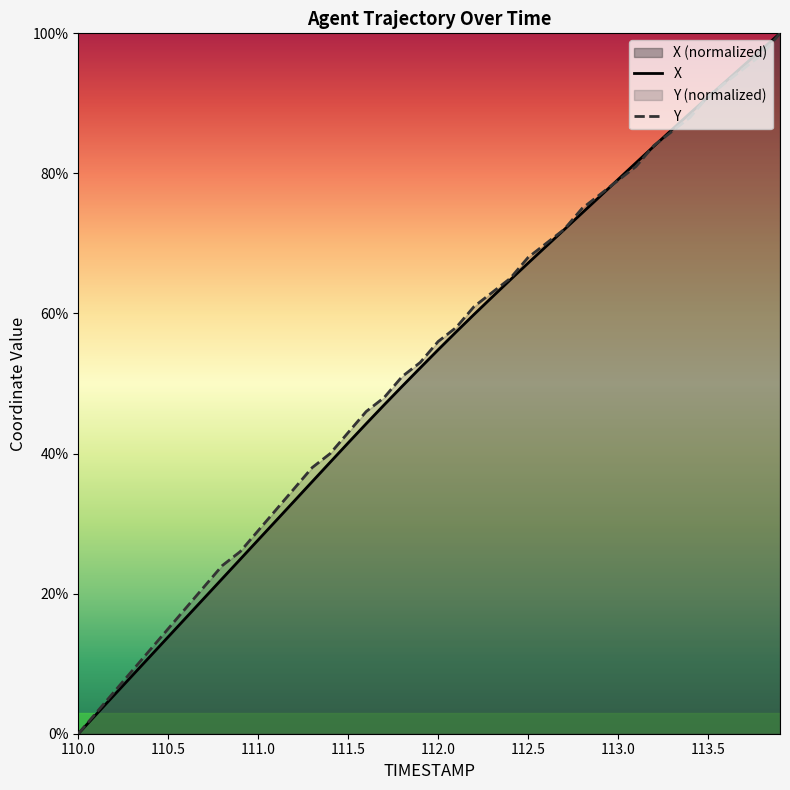

What is the total value across all series at 111.0?

56.7